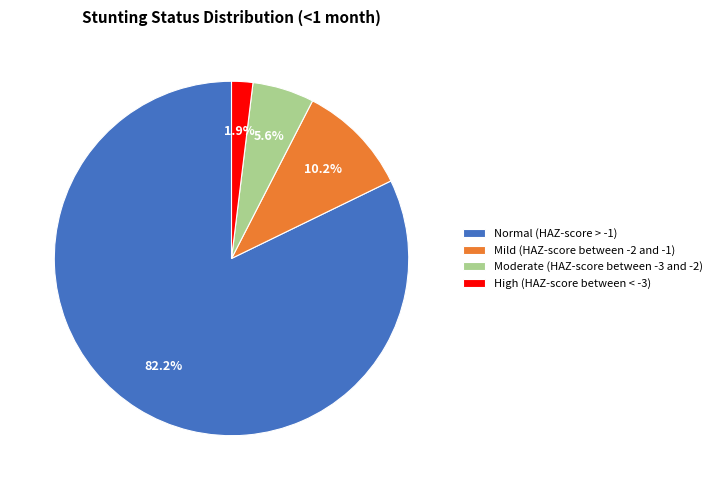

Is it true that Mild (HAZ-score between -2 and -1) is 21% of the pie?

False